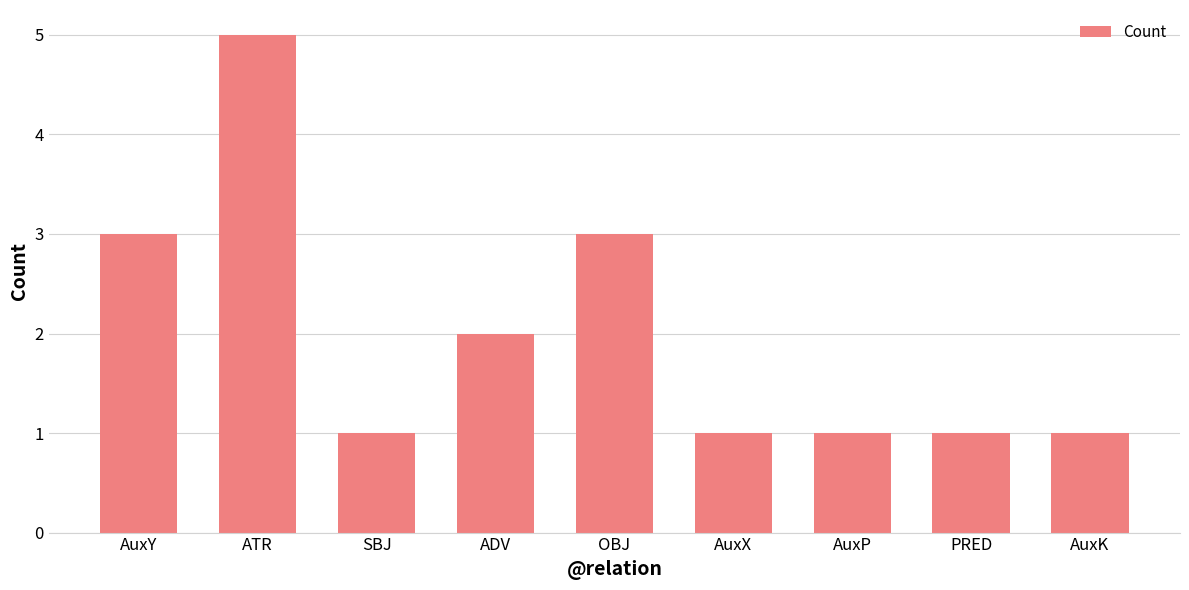

What is the maximum value shown in the chart?

5